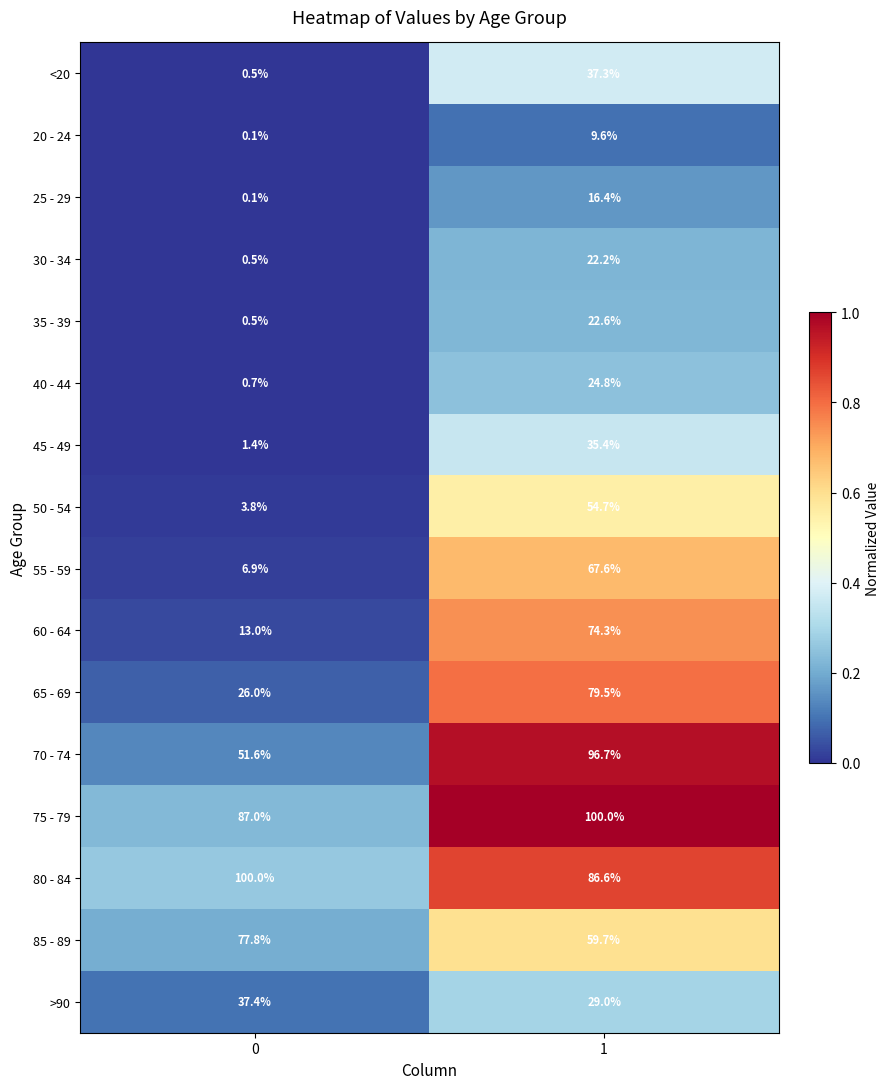

Which series has the largest total across all categories?

75 - 79